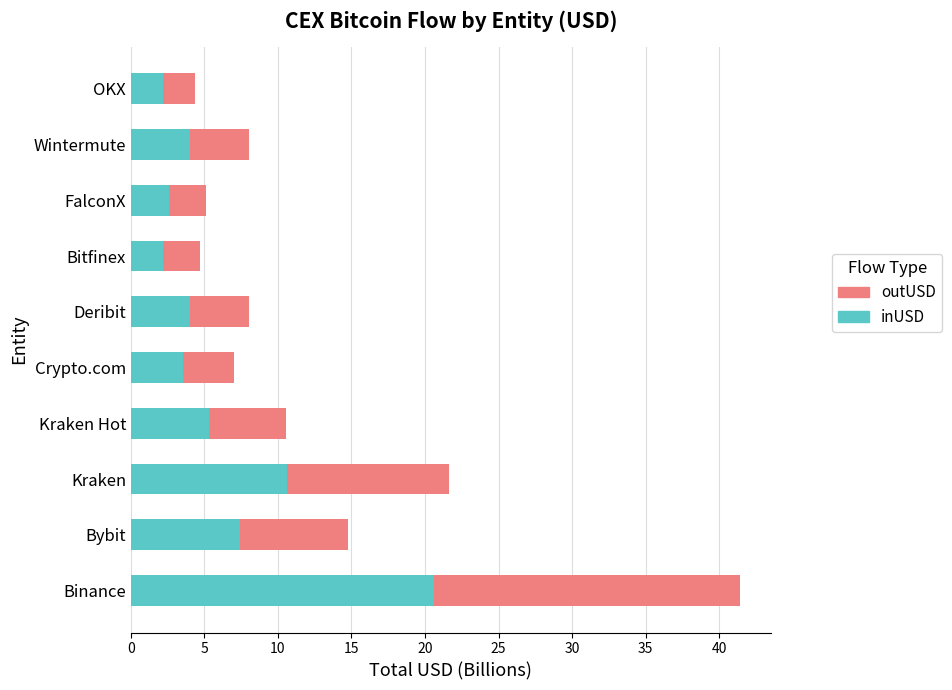

What is the highest value of the inUSD series?

20.6